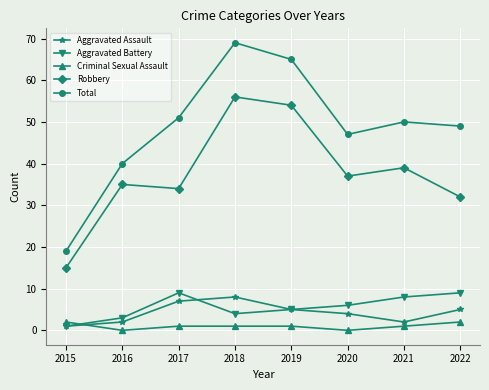

Which series has the largest range (max minus min)?

Total